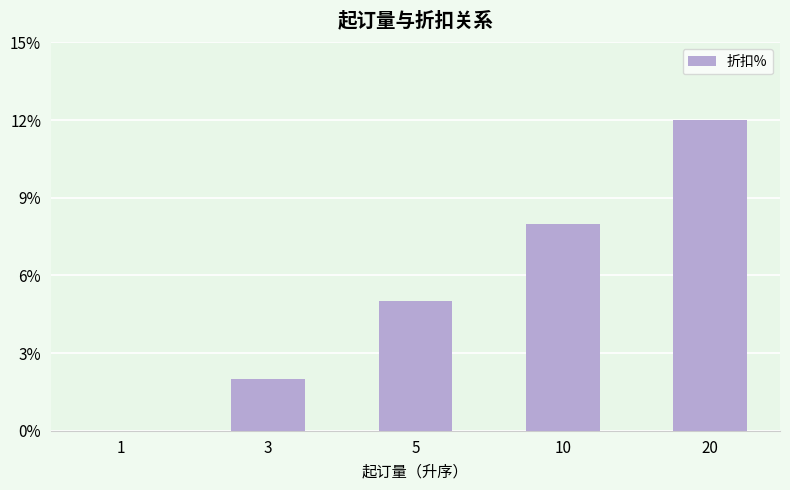

Are the bars horizontal?

No